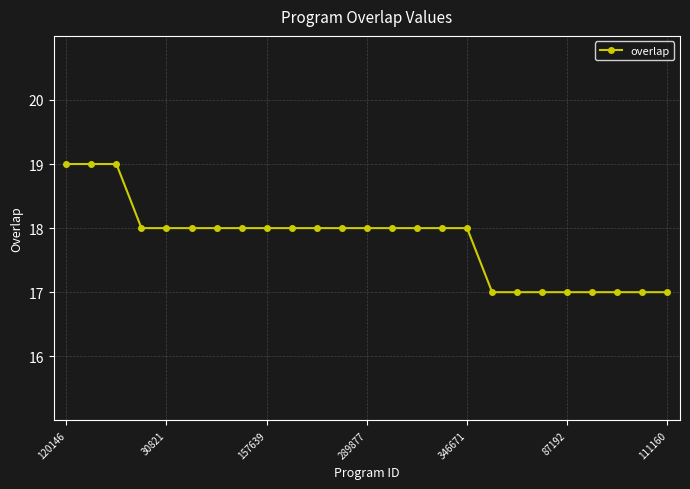

Reading left to right, transcribe all the data shown in this chart.

19	19	19	18	18	18	18	18	18	18	18	18	18	18	18	18	18	17	17	17	17	17	17	17	17